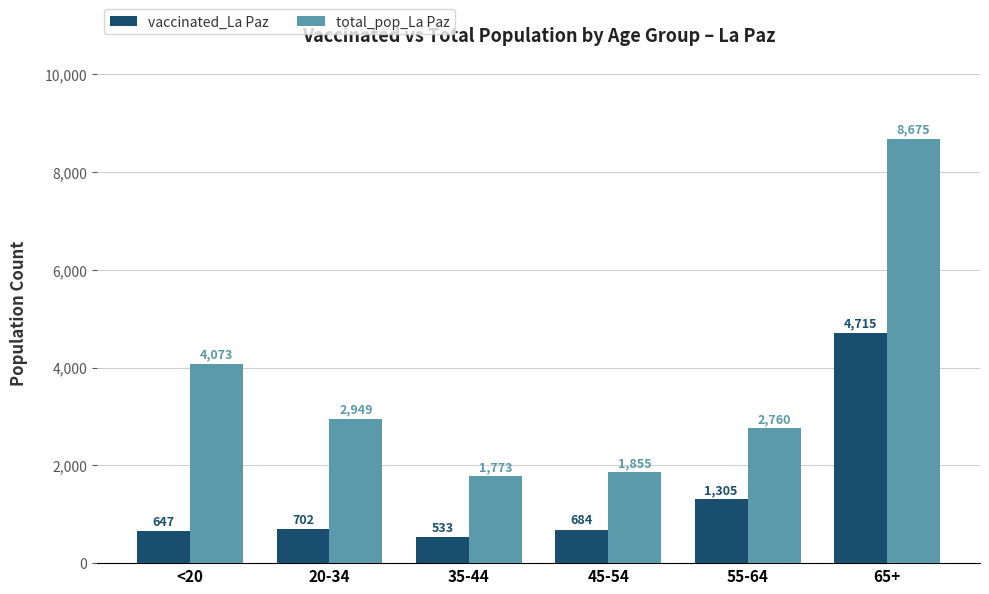

What are all the series names shown in the legend?

vaccinated_La Paz, total_pop_La Paz